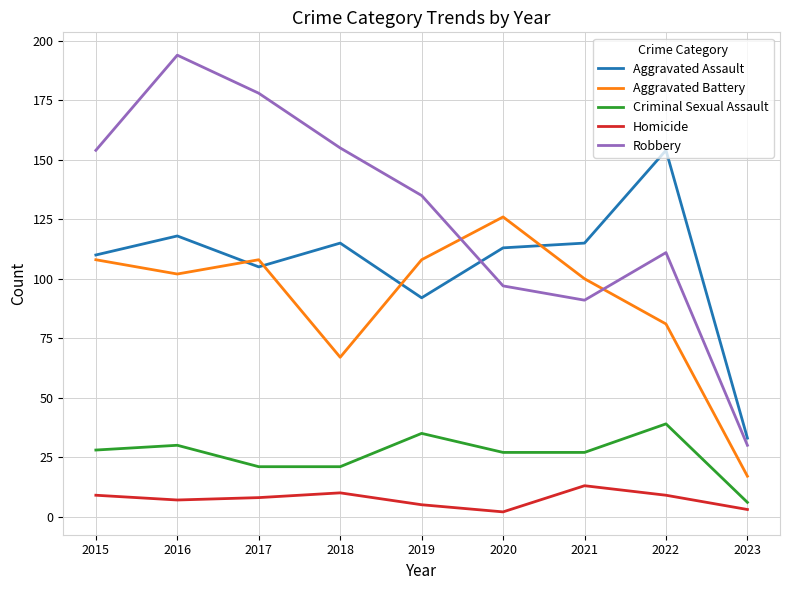

How many interior local peaks does the Criminal Sexual Assault series have?

3